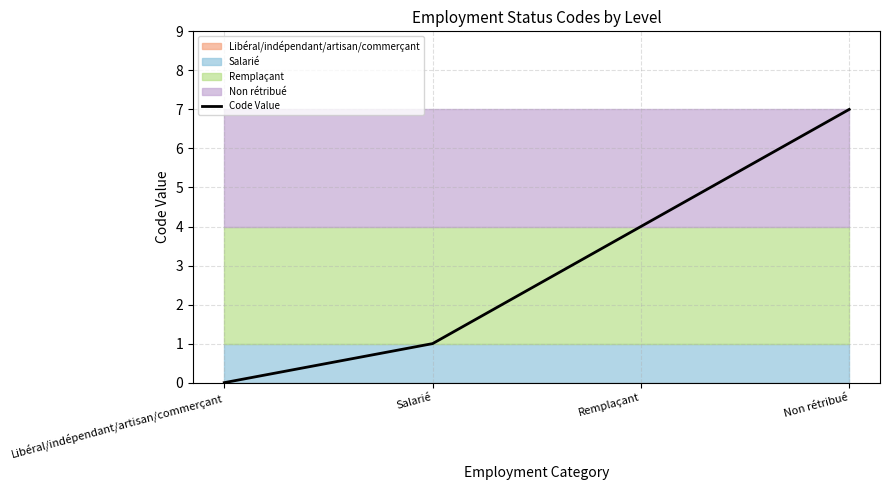

What is the ratio of the value at Remplaçant to the value at Non rétribué?

0.6